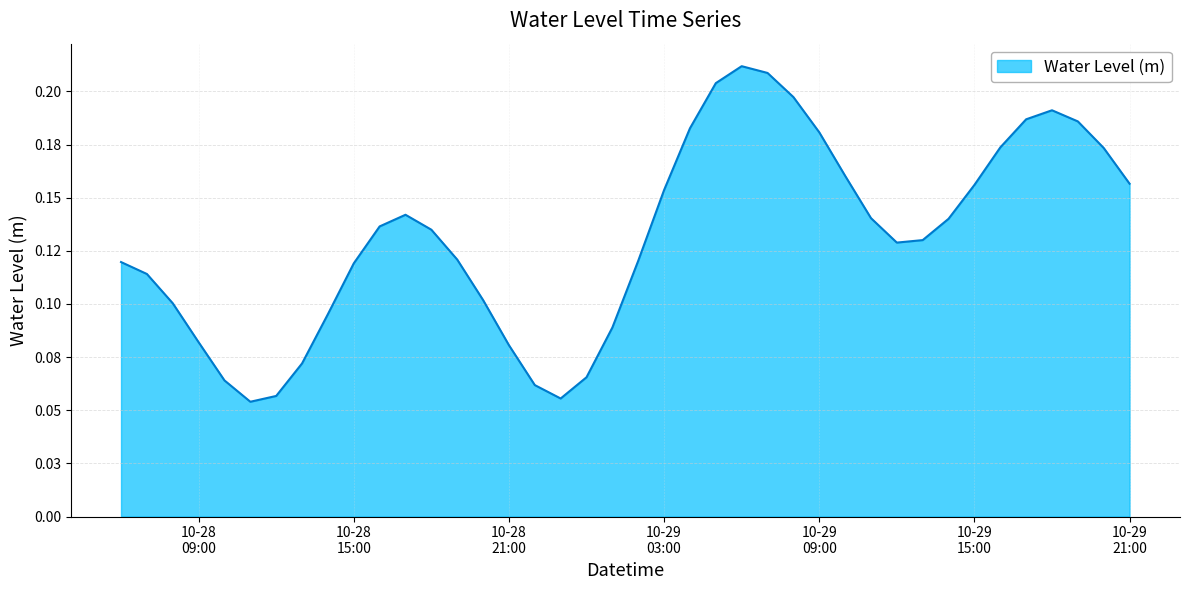

List the labels in order of value, smallest first.

2025-10-28 11:00:00, 2025-10-28 23:00:00, 2025-10-28 12:00:00, 2025-10-28 22:00:00, 2025-10-28 10:00:00, 2025-10-29 00:00:00, 2025-10-28 13:00:00, 2025-10-28 21:00:00, 2025-10-28 09:00:00, 2025-10-29 01:00:00, 2025-10-28 14:00:00, 2025-10-28 08:00:00, 2025-10-28 20:00:00, 2025-10-28 07:00:00, 2025-10-28 15:00:00, 2025-10-28 06:00:00, 2025-10-29 02:00:00, 2025-10-28 19:00:00, 2025-10-29 12:00:00, 2025-10-29 13:00:00, 2025-10-28 18:00:00, 2025-10-28 16:00:00, 2025-10-29 14:00:00, 2025-10-29 11:00:00, 2025-10-28 17:00:00, 2025-10-29 03:00:00, 2025-10-29 15:00:00, 2025-10-29 21:00:00, 2025-10-29 10:00:00, 2025-10-29 20:00:00, 2025-10-29 16:00:00, 2025-10-29 09:00:00, 2025-10-29 04:00:00, 2025-10-29 19:00:00, 2025-10-29 17:00:00, 2025-10-29 18:00:00, 2025-10-29 08:00:00, 2025-10-29 05:00:00, 2025-10-29 07:00:00, 2025-10-29 06:00:00